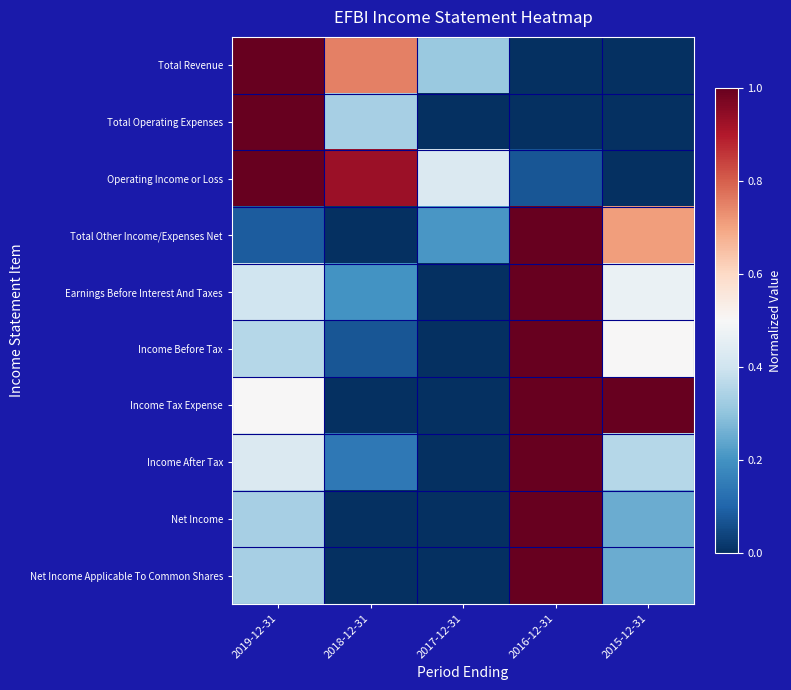

Rank the series by their maximum value, from highest to lowest.

Total Revenue, Total Operating Expenses, Operating Income or Loss, Total Other Income/Expenses Net, Earnings Before Interest And Taxes, Income Before Tax, Income Tax Expense, Income After Tax, Net Income, Net Income Applicable To Common Shares